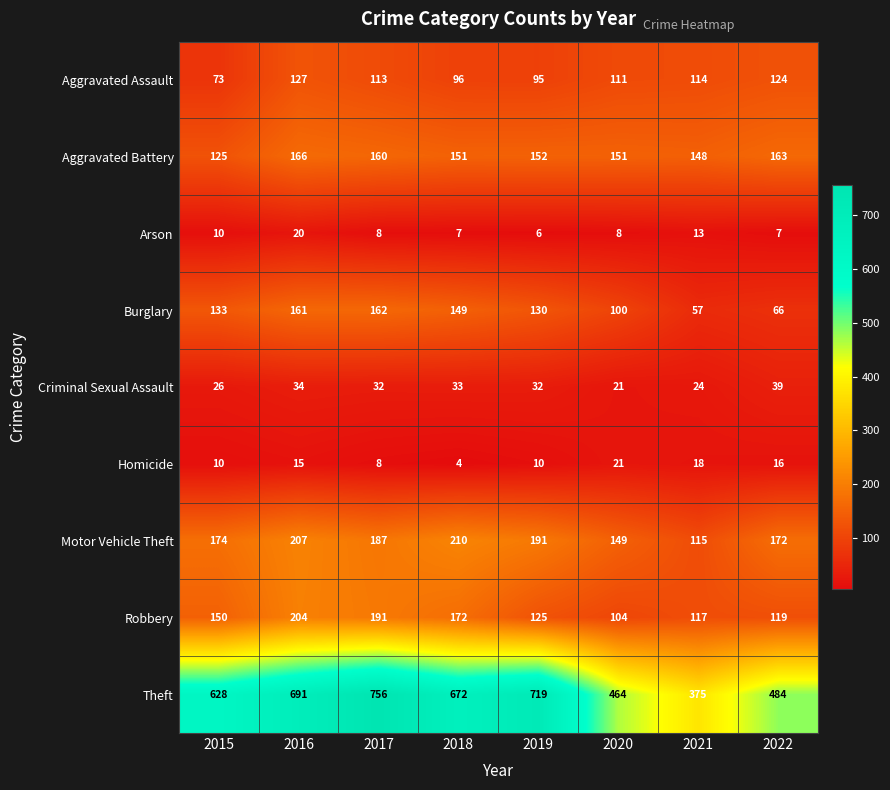

What is the spread (max minus min) of values at 2020?

456